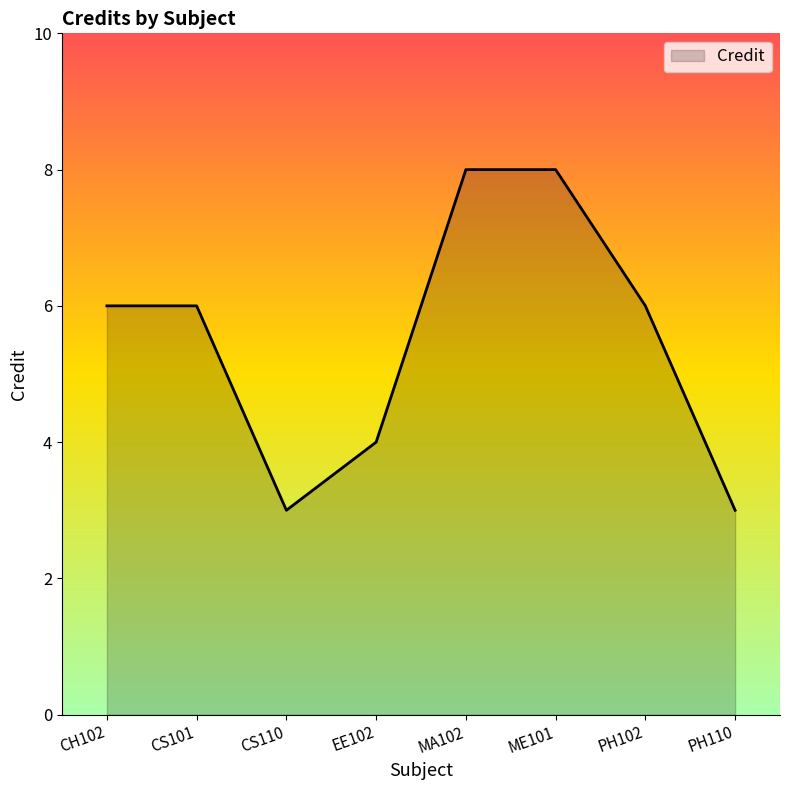

What is the sum of the values at EE102 and PH110?

7